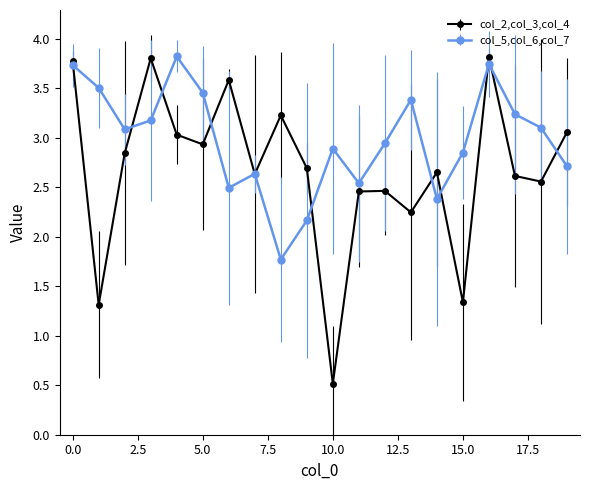

At how many categories does at least one series exceed 1?

20